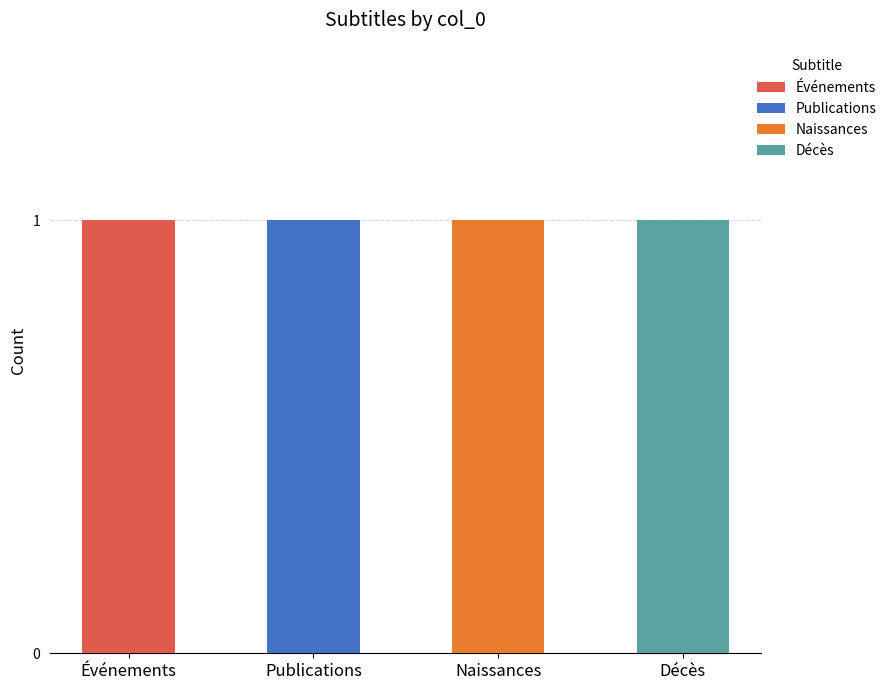

Count the number of categories in the chart.

4